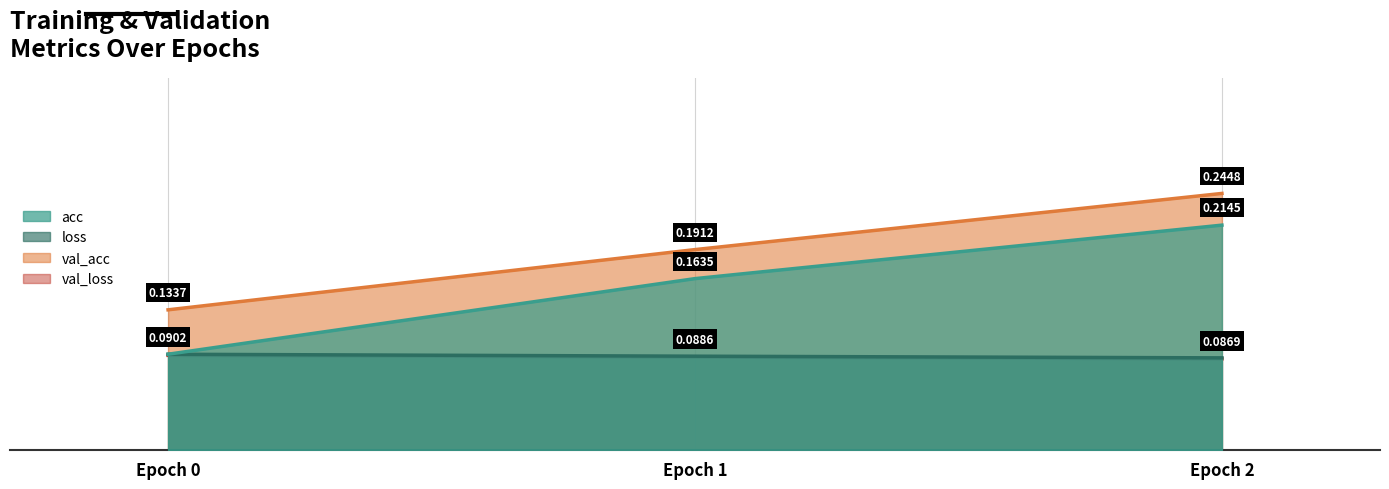

What is the sum of the val_loss values at Epoch 0 and Epoch 2?

0.2